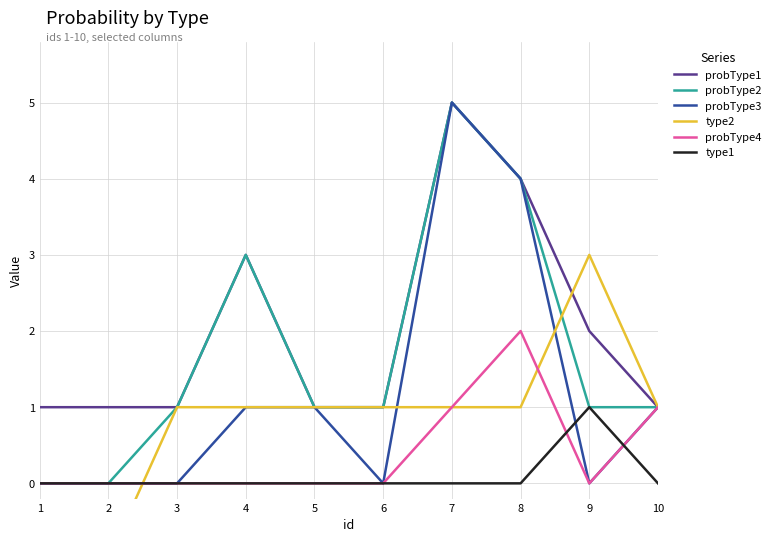

Is the value of probType4 at 3 greater than the value of probType1 at 1?

No